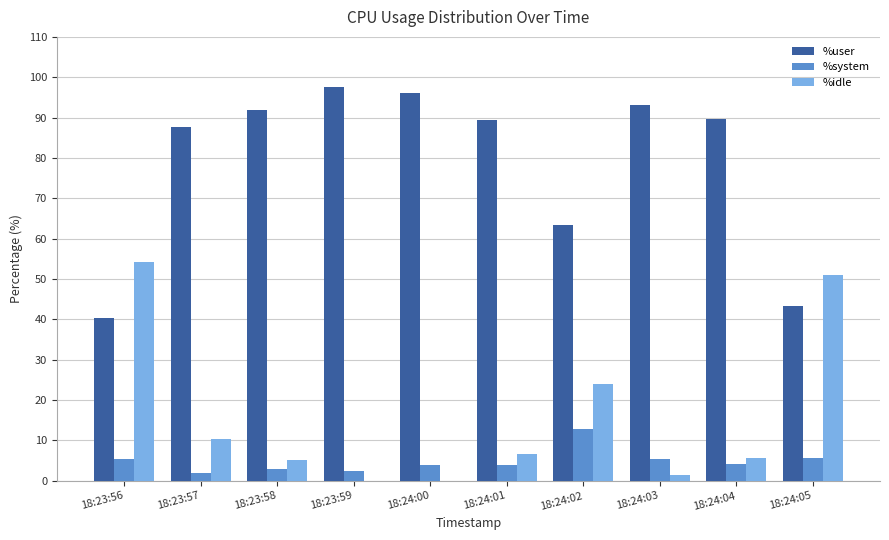

Which series has the largest total across all categories?

%user